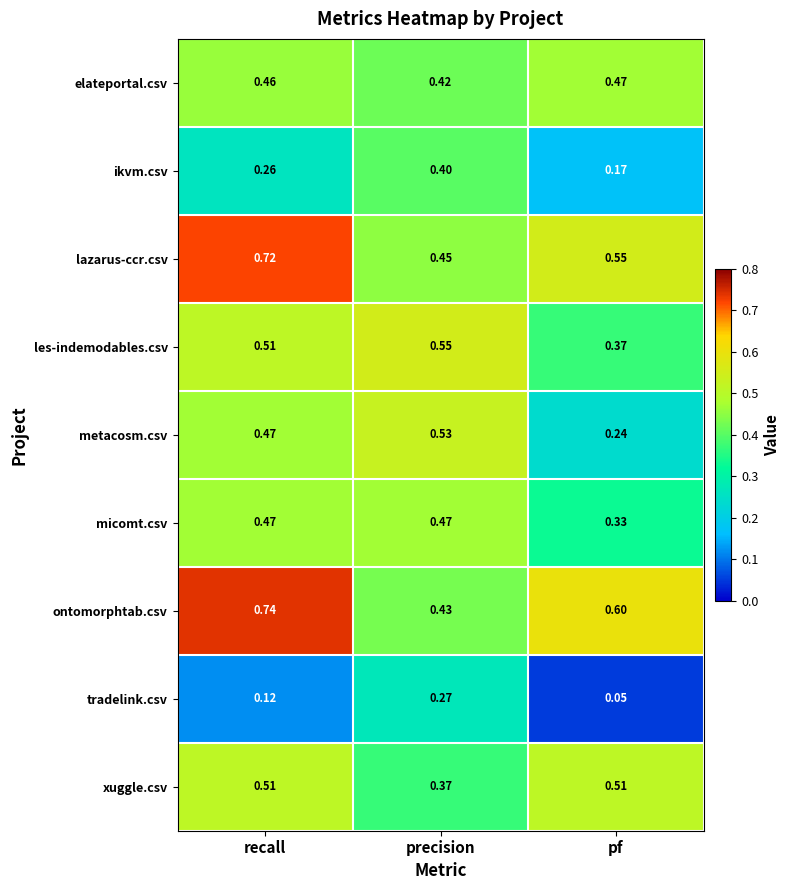

Rank the series at pf from highest to lowest value.

ontomorphtab.csv, lazarus-ccr.csv, xuggle.csv, elateportal.csv, les-indemodables.csv, micomt.csv, metacosm.csv, ikvm.csv, tradelink.csv